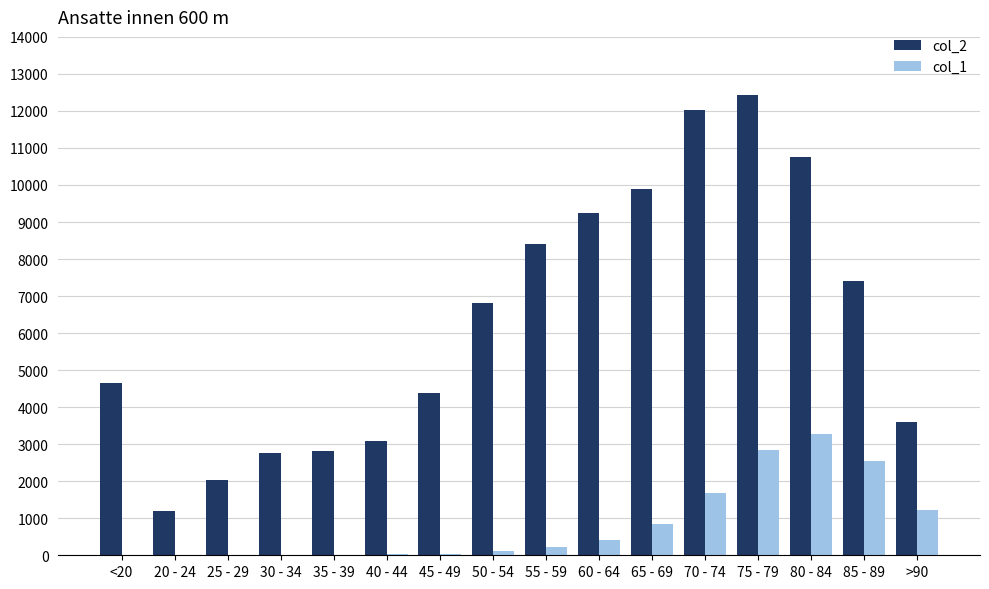

At which category is the sum across all series the highest?

75 - 79